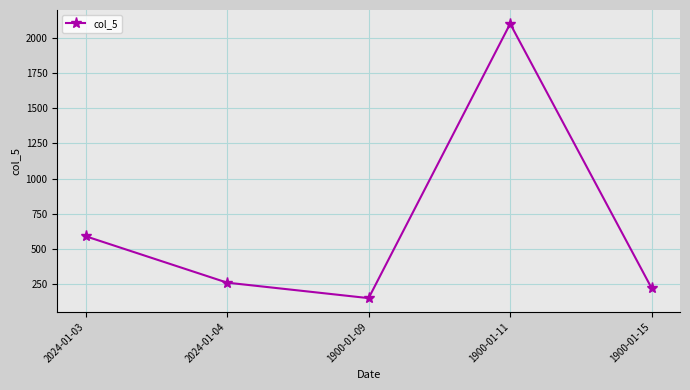

What is the minimum value shown in the chart?

150